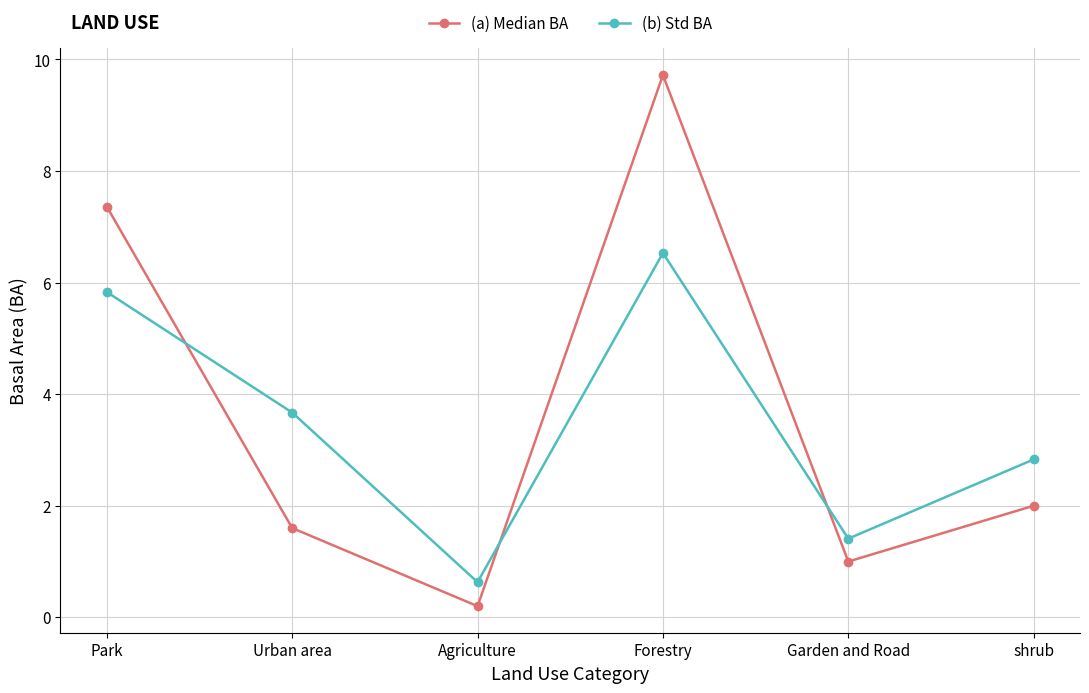

Reading right to left, what are all the values shown in this chart?

(a) Median BA: shrub=2.0	Garden and Road=1.0	Forestry=9.7	Agriculture=0.2	Urban area=1.6	Park=7.4
(b) Std BA: shrub=2.8	Garden and Road=1.4	Forestry=6.5	Agriculture=0.6	Urban area=3.7	Park=5.8